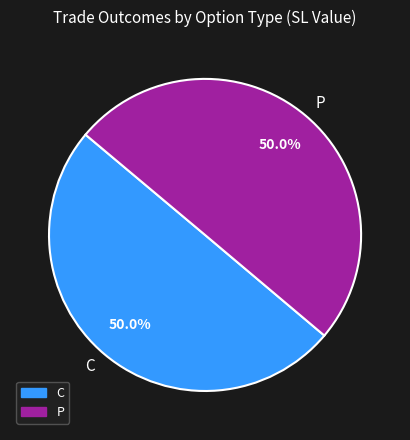

What is the ratio of the value at C to the value at P?

1.0